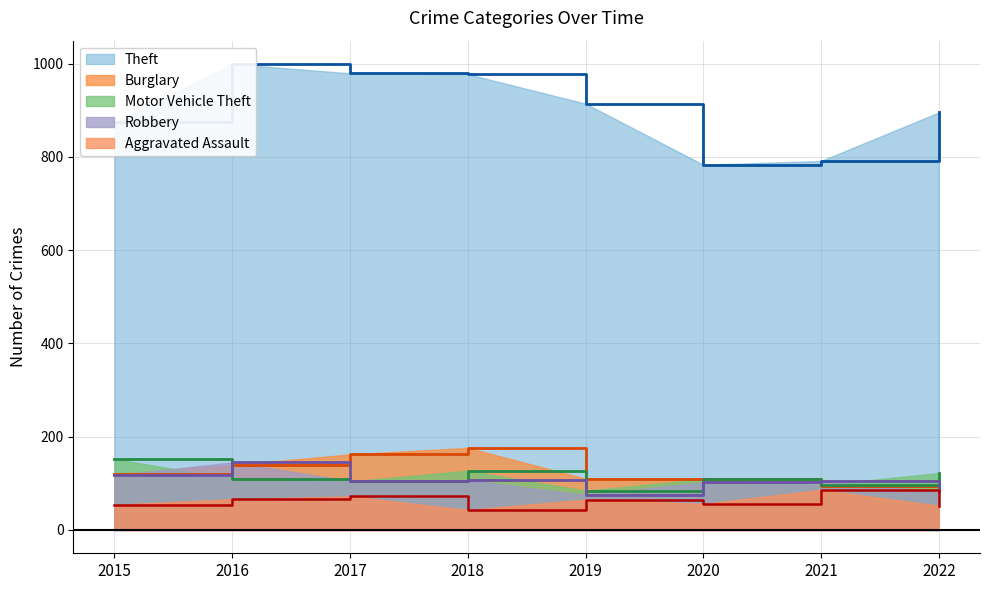

What is the minimum value for Burglary?

95